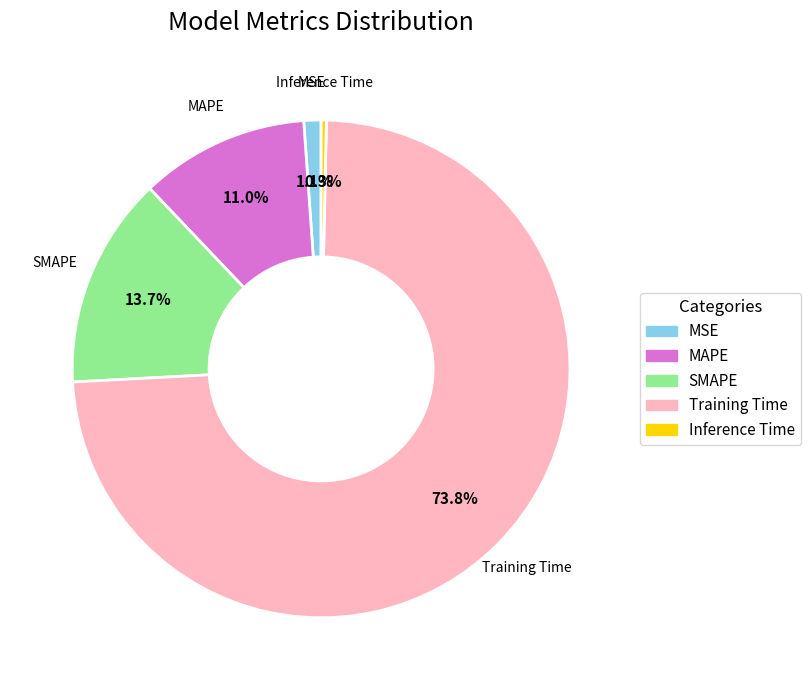

Which category has the biggest portion of the pie?

Training Time